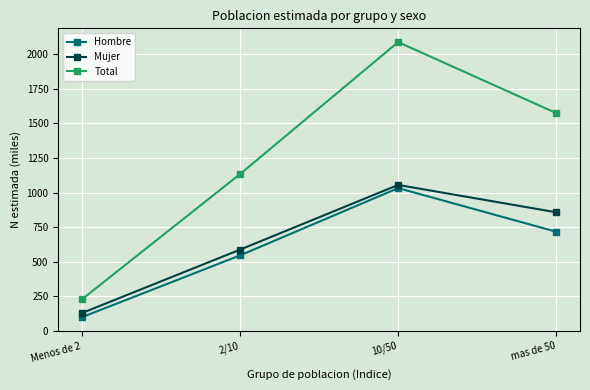

Reading right to left, transcribe all the data shown in this chart.

Hombre: 716.8	1032.3	546.0	99.2
Mujer: 857.4	1055.2	587.6	129.2
Total: 1574.2	2087.5	1133.6	228.4